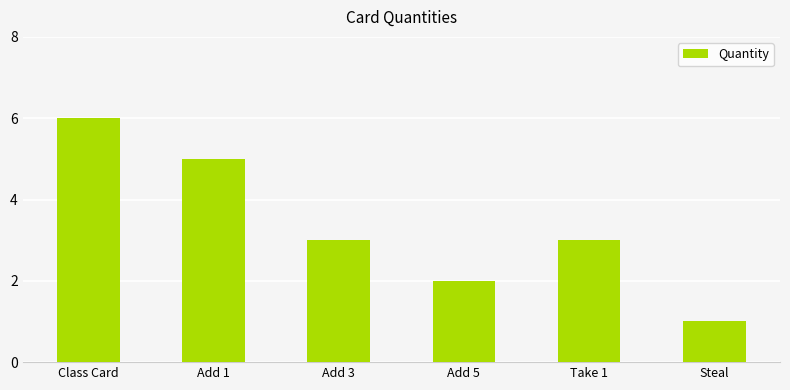

What position from the right is Add 5?

3